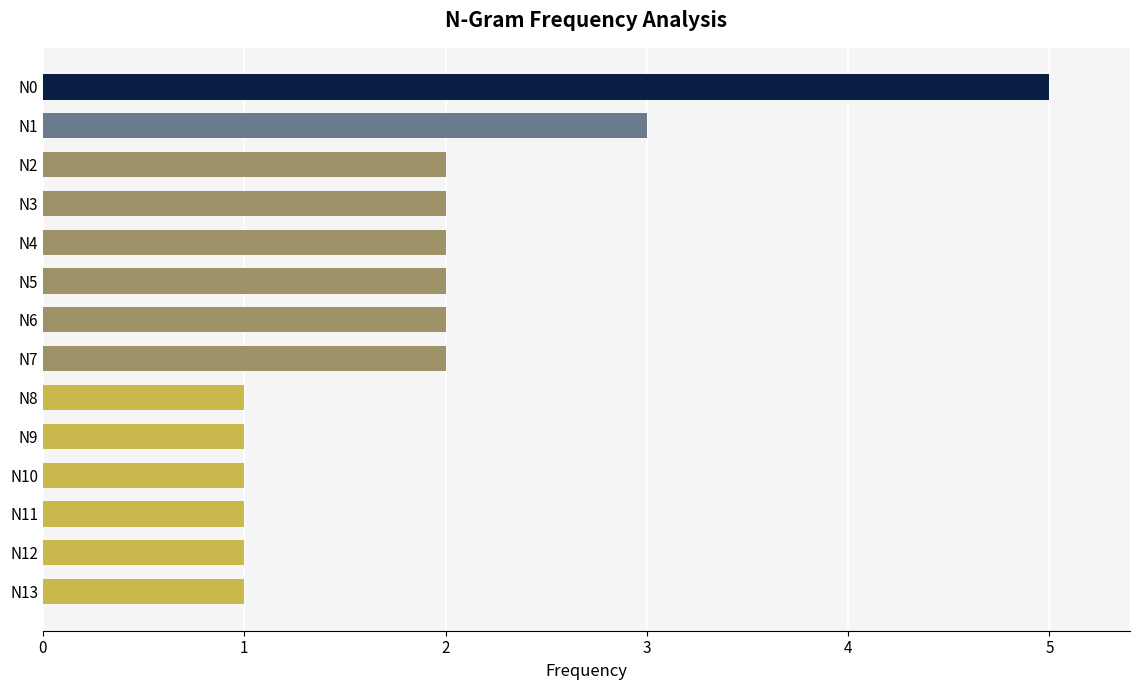

Is it true that the value at N13 is 2?

False